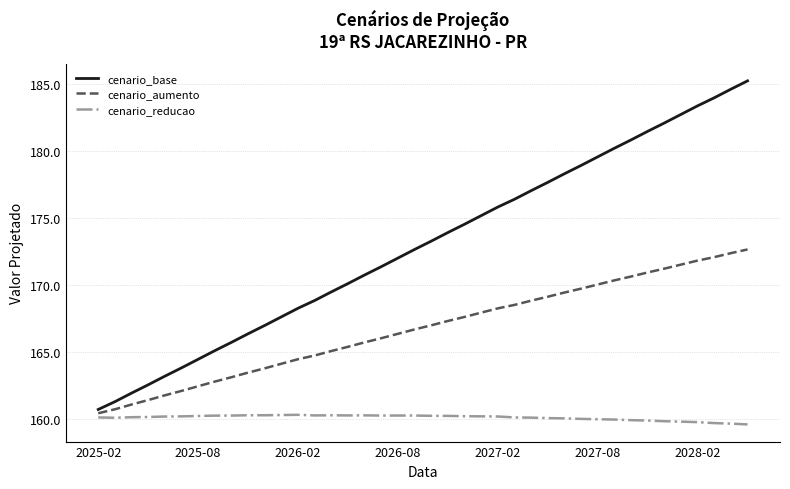

True or false: cenario_aumento and cenario_reducao cross at least once.

False